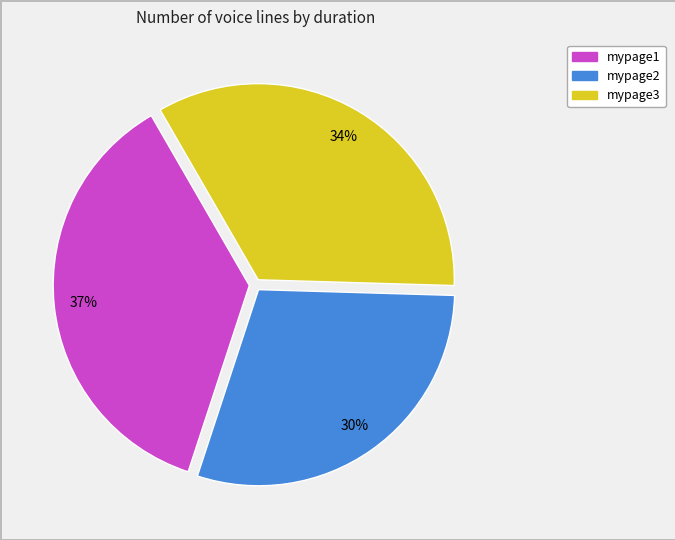

Is there any slice that represents more than half of the pie?

No